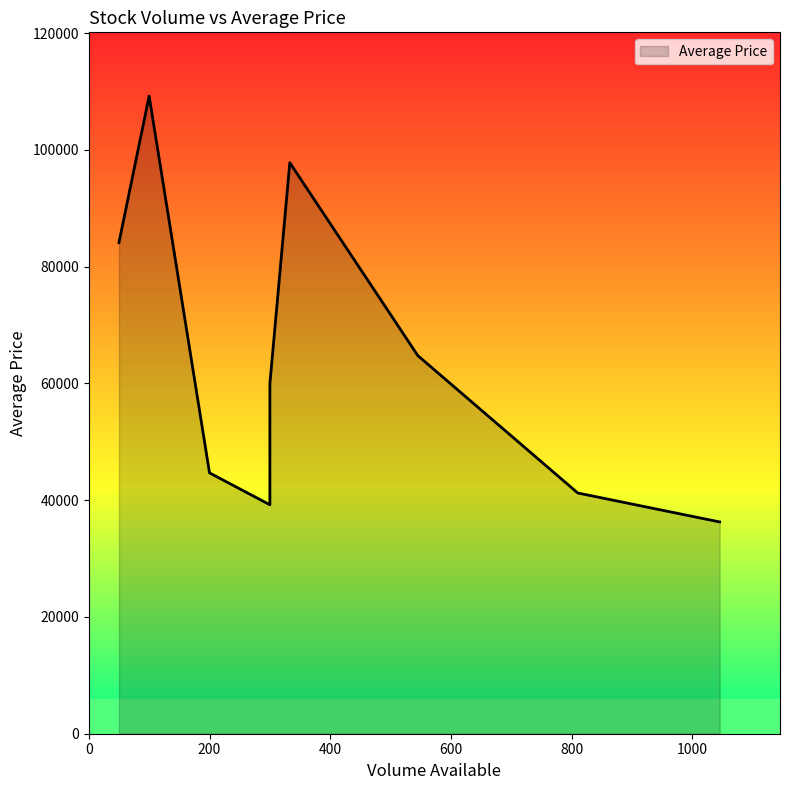

Reading left to right, list all the values displayed in this chart.

FPT=36280	PNJ=97813	HPG=41236	VCB=109227	SZC=39217	CTG=44683	BVH=59987	DHC=84137	DGC=64774